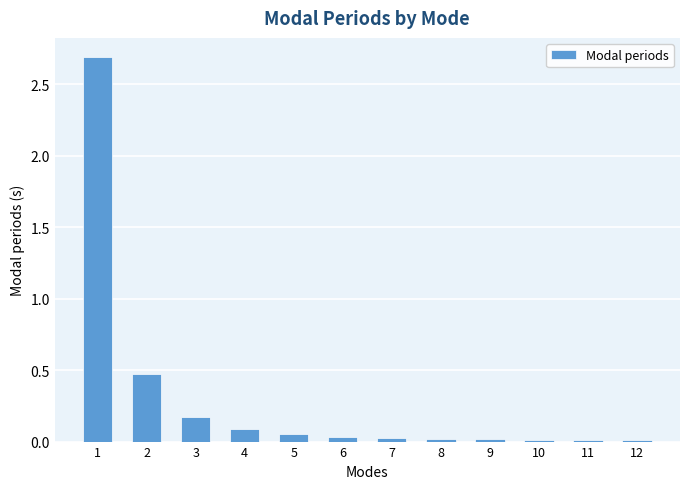

What is the value of the 3rd bar from the left?

0.2